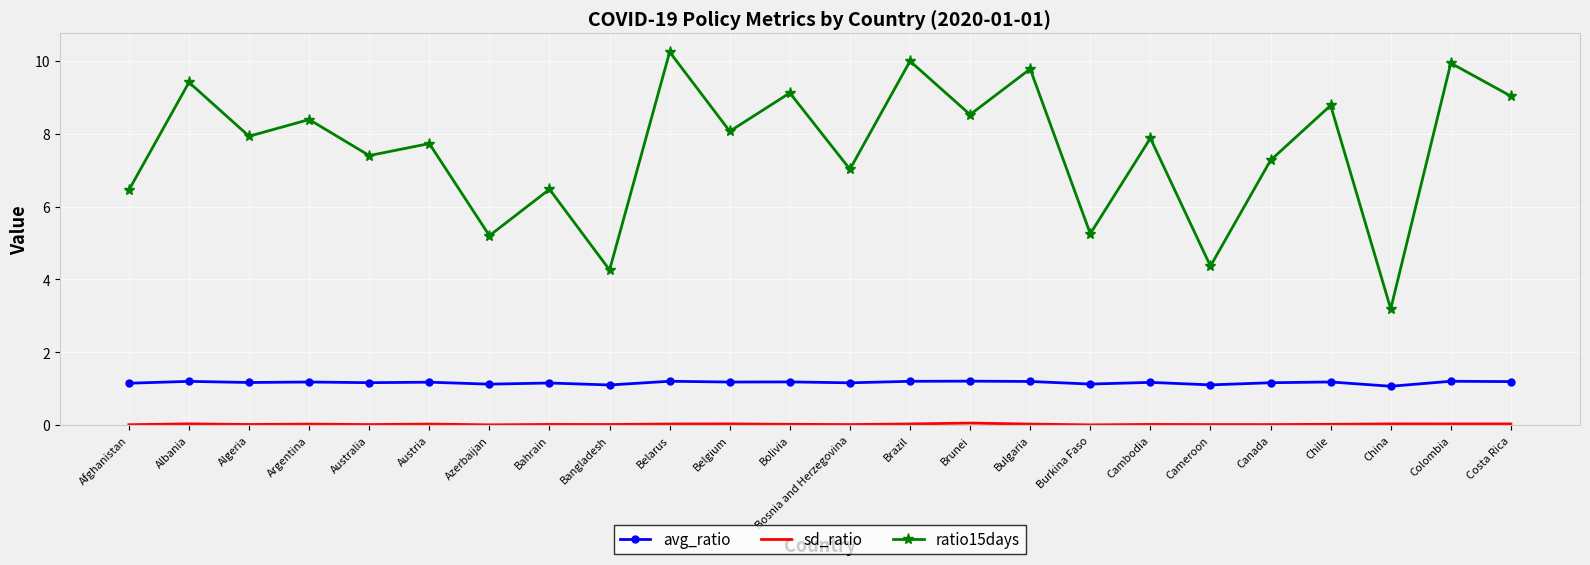

Where is the first local minimum for ratio15days?

Algeria